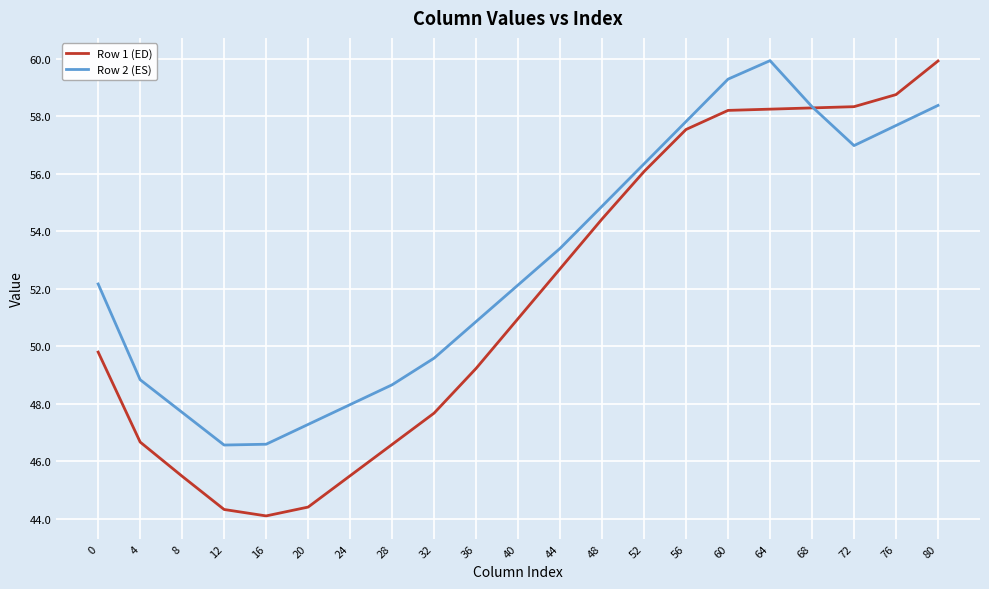

What is the difference between the highest and lowest values at 48?

0.4